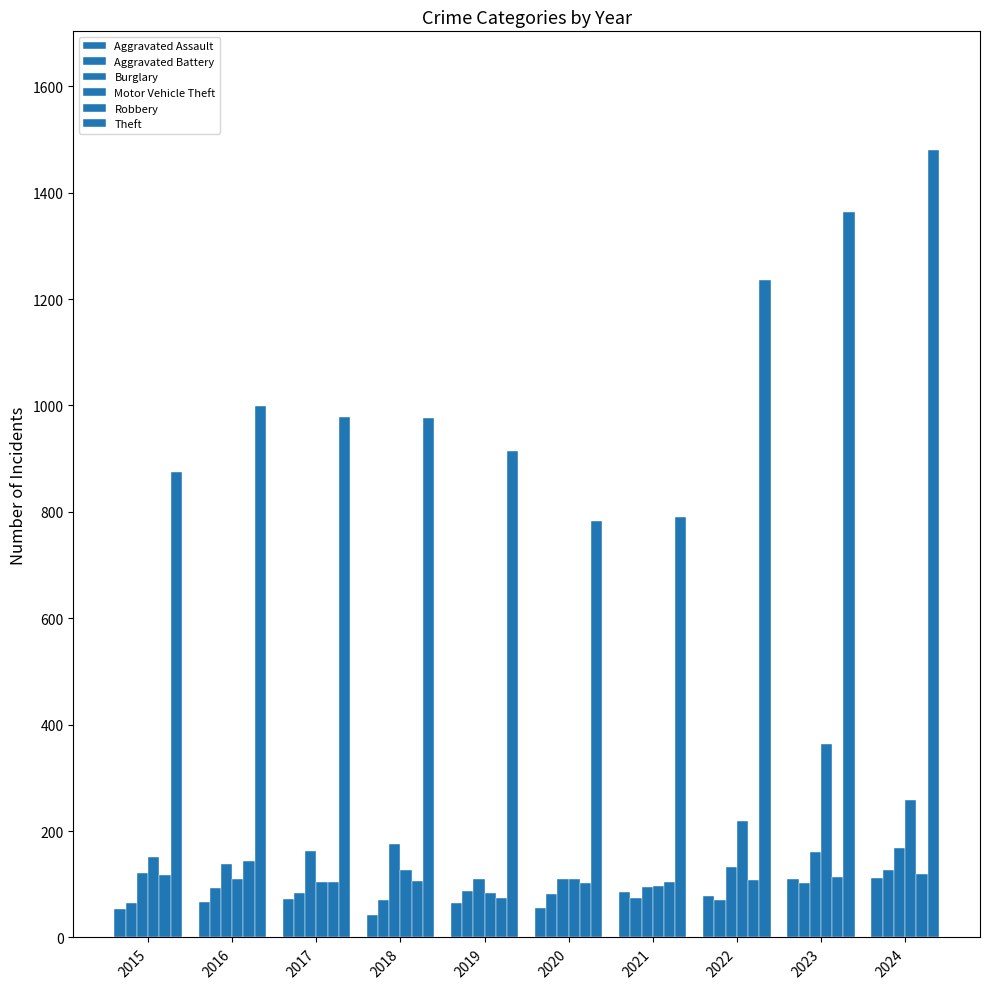

How many data points in Theft are less than 979?

5